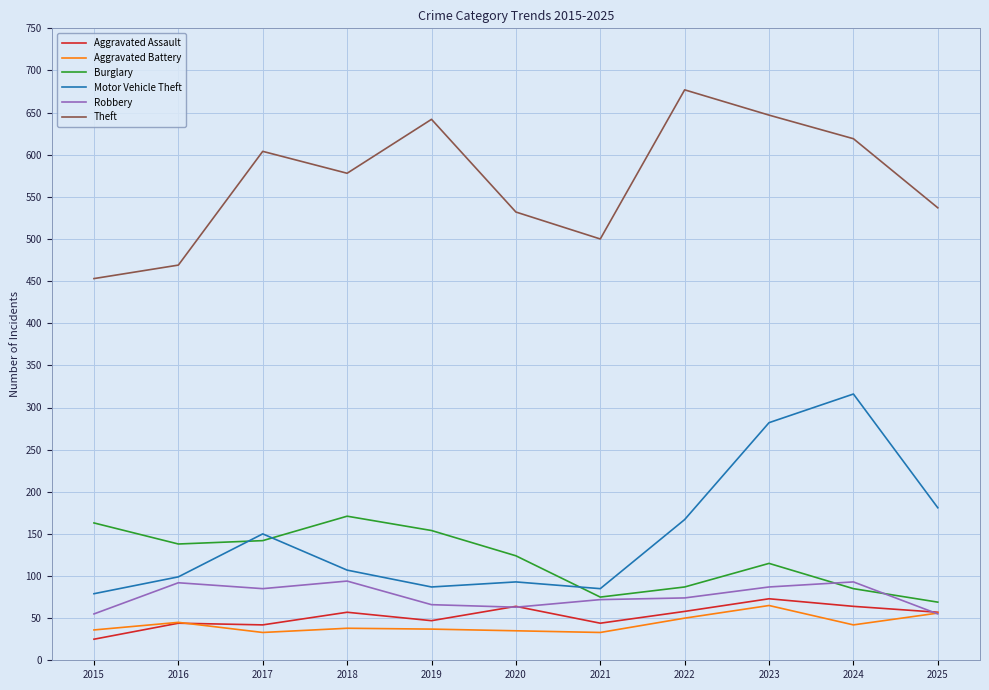

The Robbery series shows 74 at 2022. True or false?

True